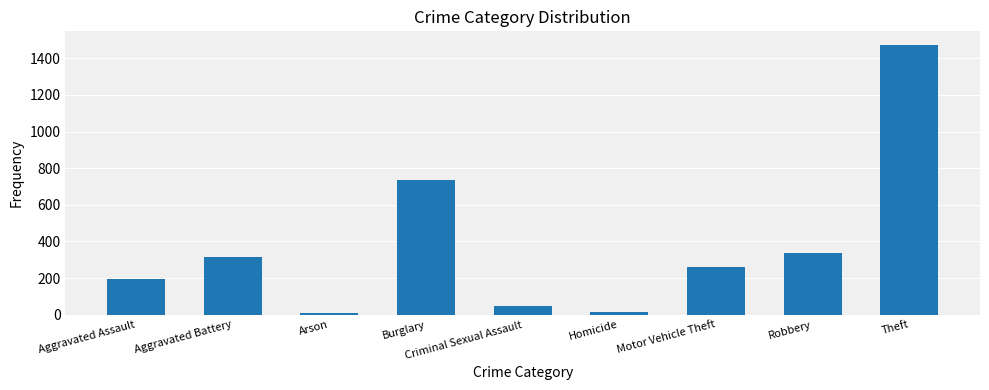

Between Criminal Sexual Assault and Motor Vehicle Theft, which is larger?

Motor Vehicle Theft